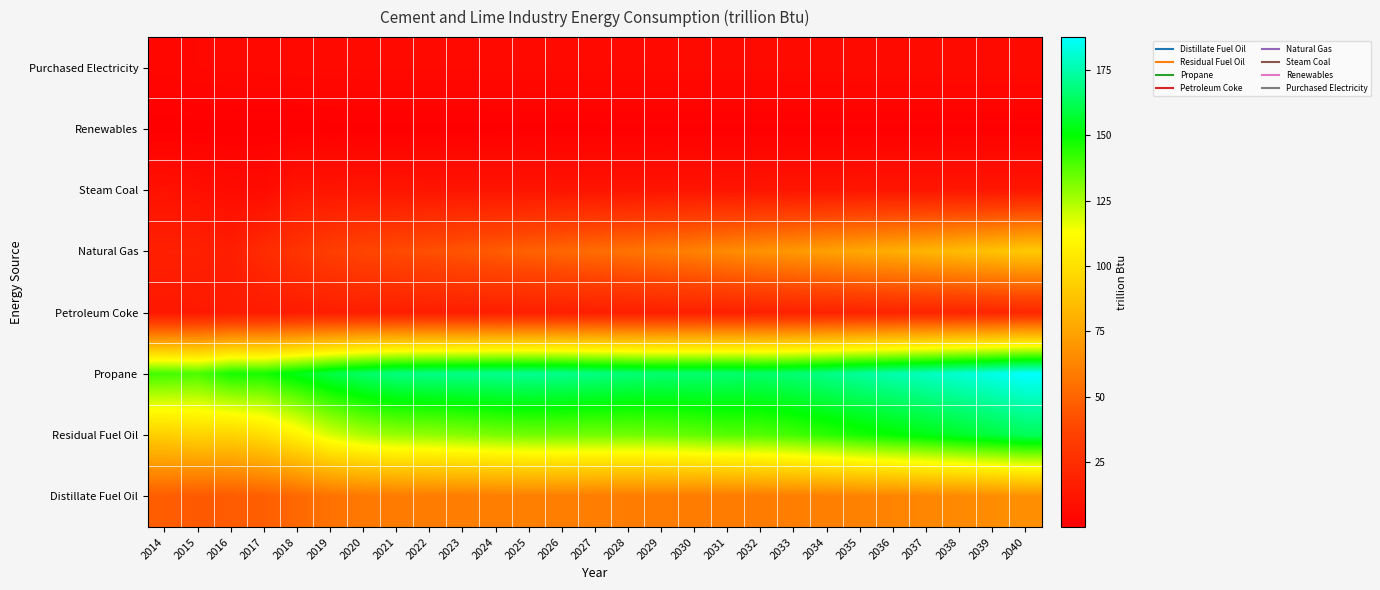

Reading left to right, list all the values displayed in this chart.

Purchased Electricity: 2014=3.7	2015=4.5	2016=4.9	2017=5.0	2018=5.1	2019=5.3	2020=5.4	2021=5.4	2022=5.4	2023=5.4	2024=5.5	2025=5.5	2026=5.5	2027=5.5	2028=5.5	2029=5.5	2030=5.6	2031=5.6	2032=5.6	2033=5.6	2034=5.7	2035=5.7	2036=5.8	2037=5.8	2038=5.9	2039=5.9	2040=5.9
Renewables: 2014=0.1	2015=0.1	2016=0.1	2017=0.1	2018=0.1	2019=0.2	2020=0.3	2021=0.3	2022=0.4	2023=0.4	2024=0.4	2025=0.5	2026=0.5	2027=0.5	2028=0.6	2029=0.6	2030=0.6	2031=0.6	2032=0.6	2033=0.6	2034=0.6	2035=0.6	2036=0.6	2037=0.6	2038=0.6	2039=0.6	2040=0.6
Steam Coal: 2014=10.0	2015=8.9	2016=6.4	2017=6.6	2018=11.6	2019=11.7	2020=11.7	2021=11.7	2022=11.6	2023=11.6	2024=11.6	2025=11.6	2026=11.6	2027=11.6	2028=11.5	2029=11.5	2030=11.6	2031=11.6	2032=11.6	2033=11.7	2034=11.8	2035=11.9	2036=11.9	2037=12.0	2038=12.1	2039=12.2	2040=12.3
Natural Gas: 2014=17.7	2015=18.0	2016=16.3	2017=24.1	2018=28.4	2019=33.6	2020=37.1	2021=39.8	2022=41.6	2023=44.1	2024=46.4	2025=48.7	2026=50.9	2027=53.2	2028=55.4	2029=58.2	2030=61.4	2031=64.9	2032=67.8	2033=70.6	2034=73.6	2035=76.5	2036=79.1	2037=81.8	2038=84.7	2039=87.4	2040=90.6
Petroleum Coke: 2014=13.1	2015=13.7	2016=14.7	2017=14.7	2018=15.4	2019=16.1	2020=16.6	2021=16.8	2022=16.7	2023=16.7	2024=16.7	2025=16.8	2026=16.8	2027=16.8	2028=16.9	2029=17.0	2030=17.3	2031=17.6	2032=17.9	2033=18.2	2034=18.6	2035=19.1	2036=19.4	2037=19.8	2038=20.3	2039=20.7	2040=21.2
Propane: 2014=140.3	2015=139.0	2016=146.8	2017=146.9	2018=153.2	2019=159.7	2020=165.0	2021=168.5	2022=169.4	2023=169.9	2024=170.8	2025=171.2	2026=170.4	2027=169.0	2028=167.3	2029=166.3	2030=166.3	2031=166.3	2032=165.4	2033=166.9	2034=169.7	2035=172.7	2036=175.3	2037=178.1	2038=180.9	2039=183.7	2040=187.6
Residual Fuel Oil: 2014=92.9	2015=94.7	2016=94.4	2017=98.9	2018=107.8	2019=118.2	2020=124.6	2021=127.8	2022=128.5	2023=130.1	2024=131.8	2025=133.0	2026=133.1	2027=133.0	2028=133.1	2029=134.0	2030=135.5	2031=137.1	2032=137.7	2033=140.2	2034=143.4	2035=146.6	2036=149.5	2037=152.5	2038=155.8	2039=159.0	2040=162.8
Distillate Fuel Oil: 2014=46.9	2015=45.7	2016=46.2	2017=47.6	2018=51.3	2019=55.5	2020=57.8	2021=59.0	2022=59.2	2023=59.6	2024=60.0	2025=60.2	2026=60.0	2027=59.7	2028=59.3	2029=59.1	2030=59.1	2031=59.2	2032=59.2	2033=59.8	2034=60.7	2035=61.6	2036=62.4	2037=63.3	2038=64.3	2039=65.5	2040=67.0